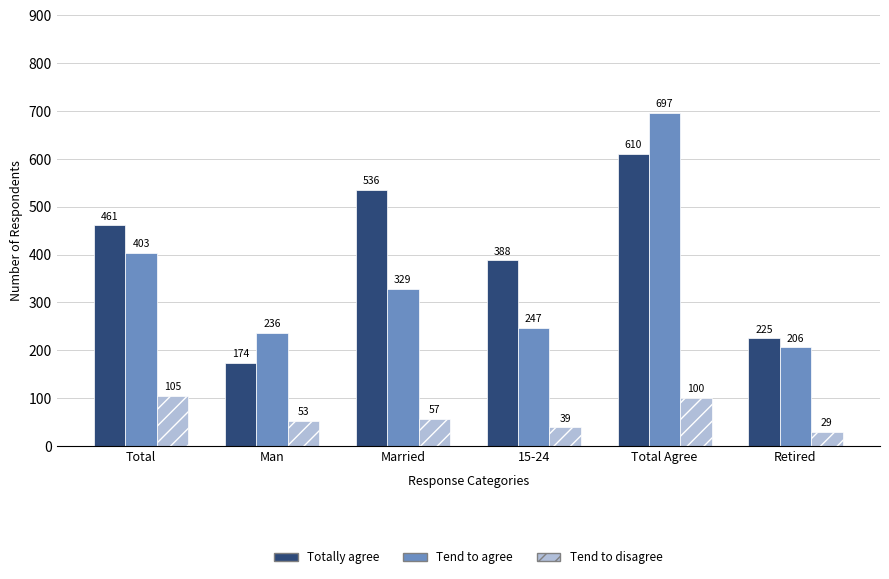

Which series has the largest range (max minus min)?

Tend to agree